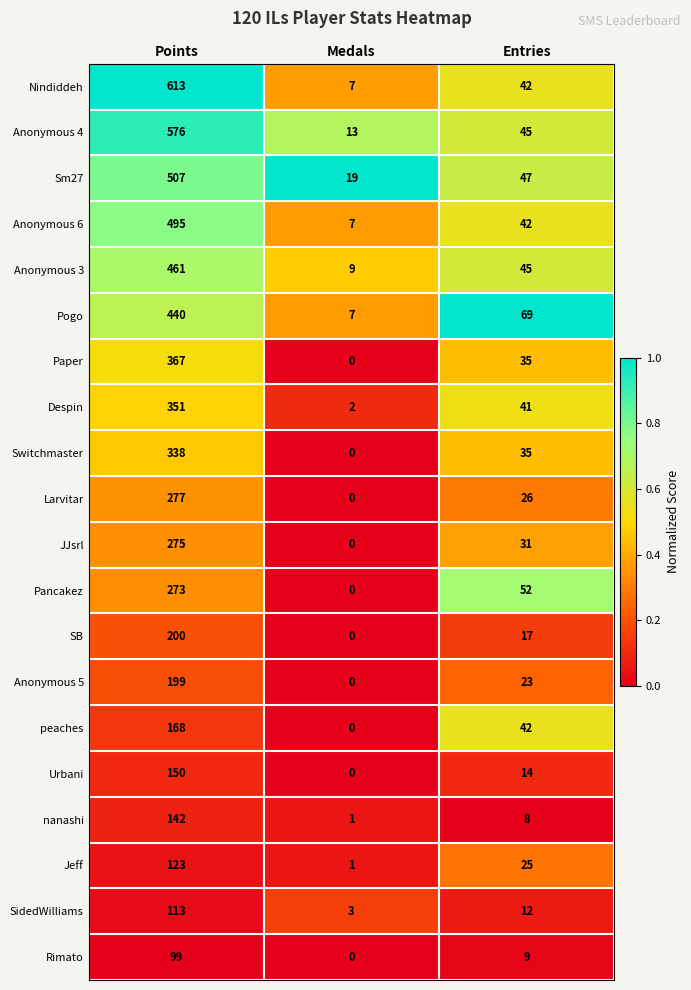

What is the total value across all series at Entries?

660